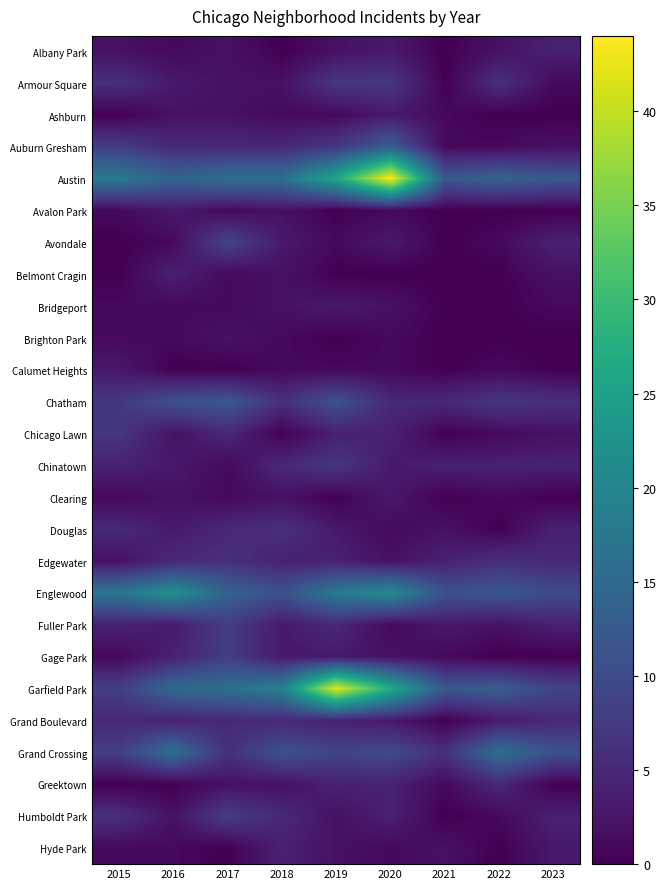

Count the number of data series in this chart.

26